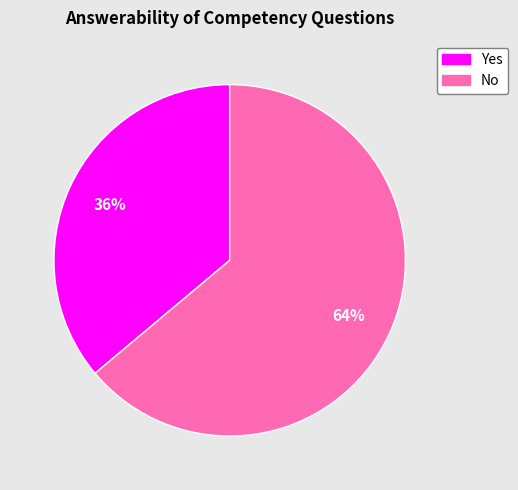

Do Yes and No together represent more than half of the pie?

Yes